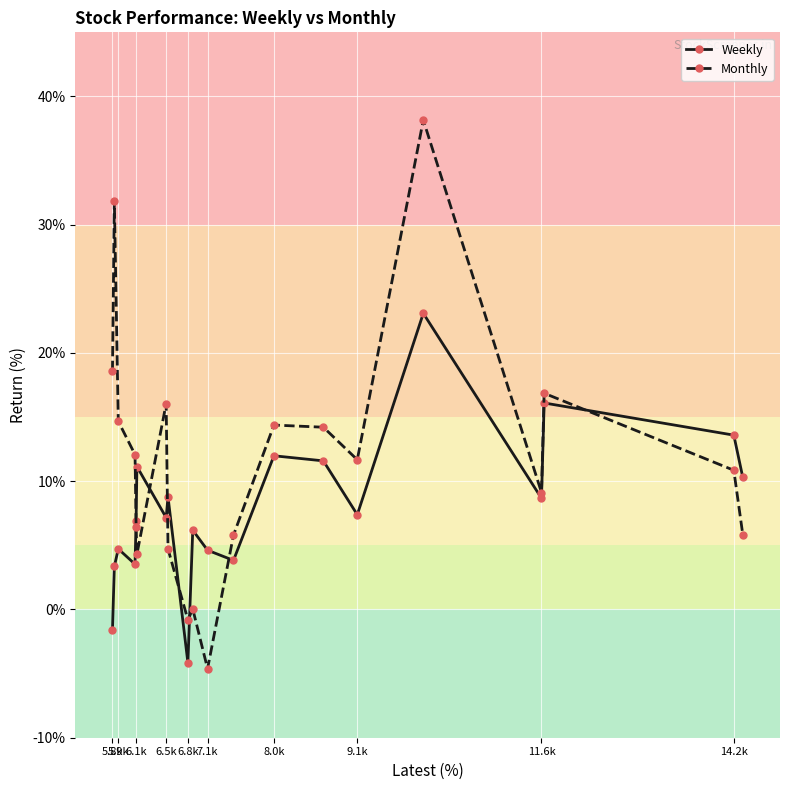

Rank the series by their maximum value, from highest to lowest.

Monthly, Weekly